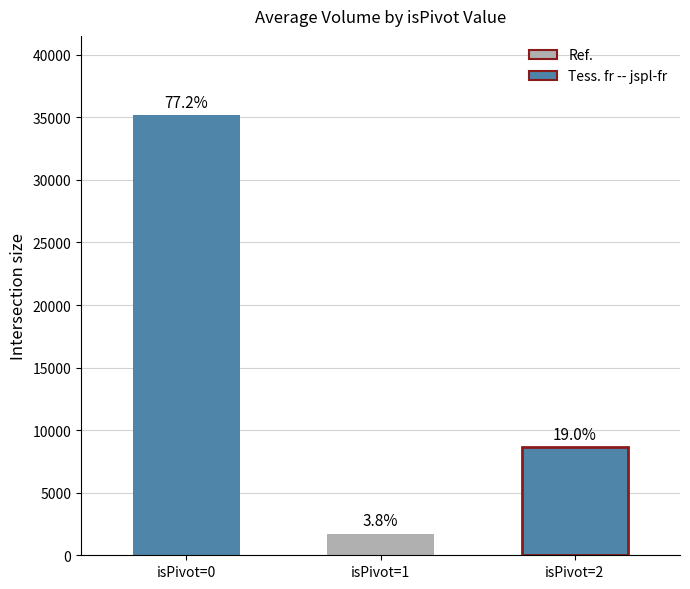

What is the sum of all values?

45549